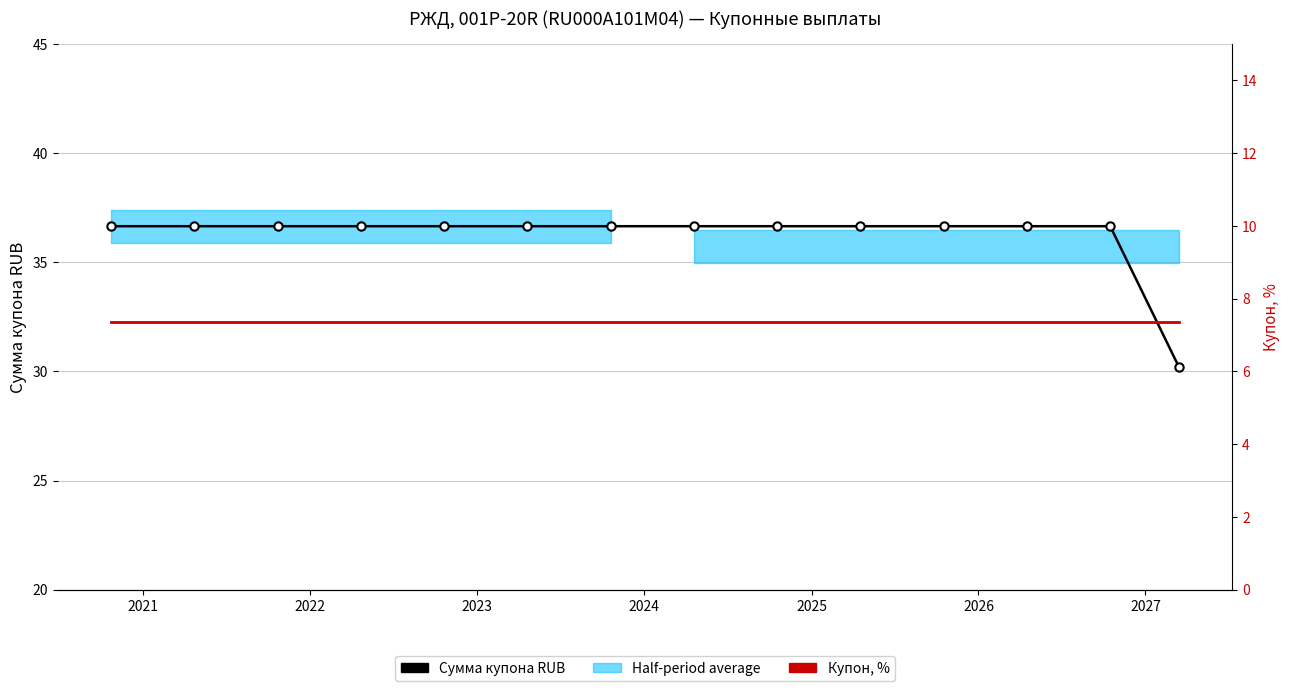

What is the sum of the Сумма купона RUB values at 2023 and 2024?

73.3